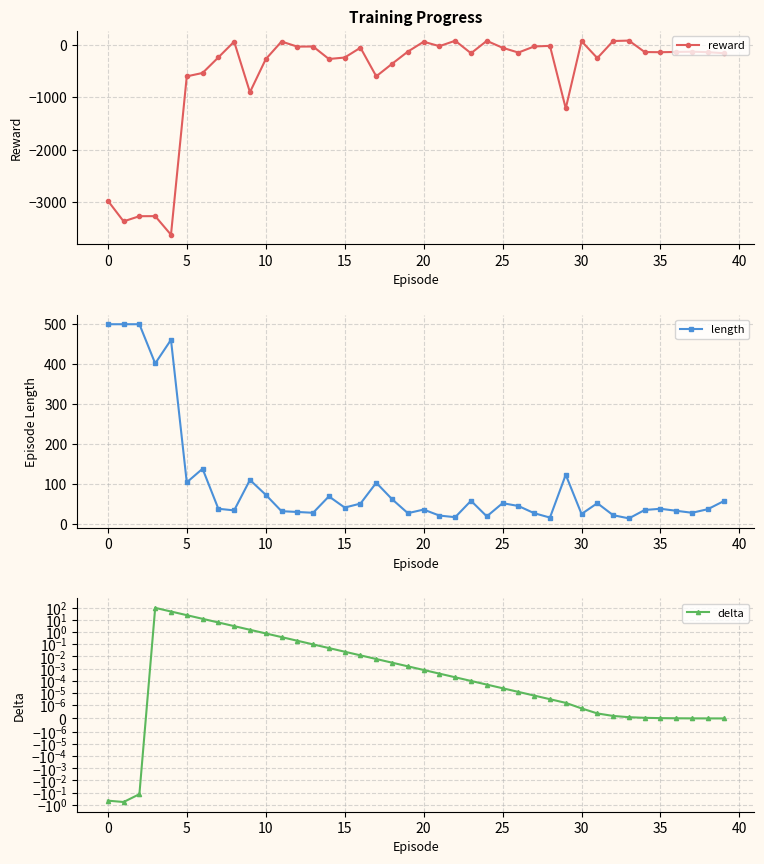

What are all the series names shown in the legend?

reward, length, delta